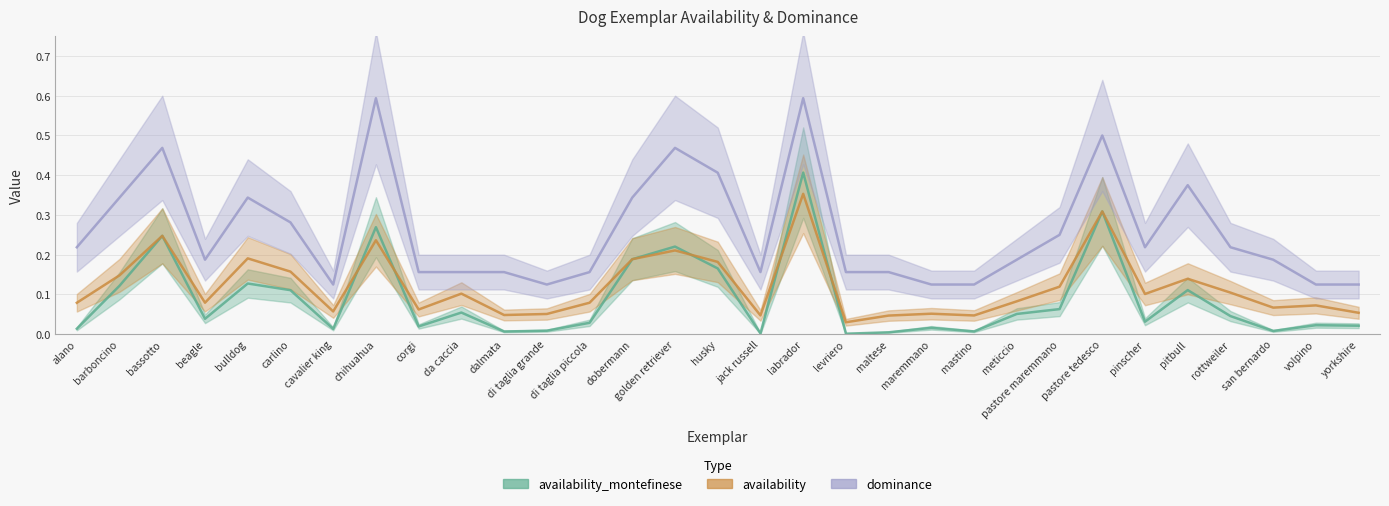

List the series in order of their overall mean, highest first.

dominance, availability, availability_montefinese